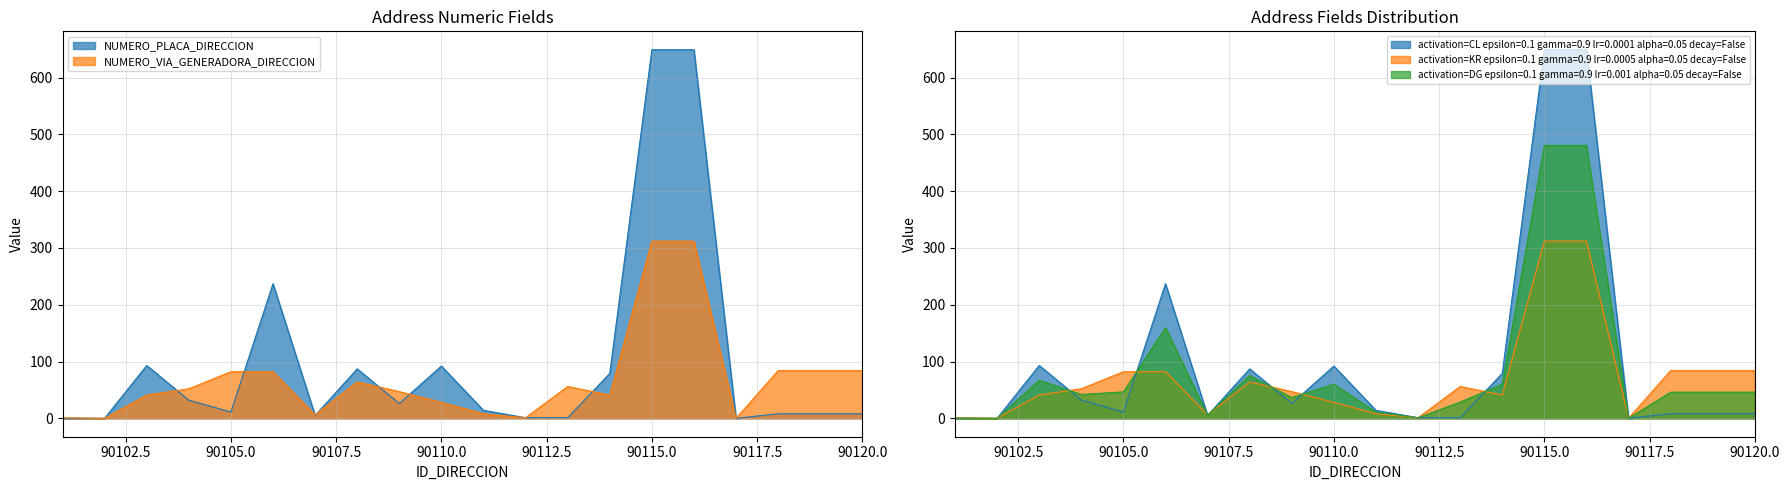

What is the difference between the second highest and minimum values in the NUMERO_PLACA_DIRECCION series?

649